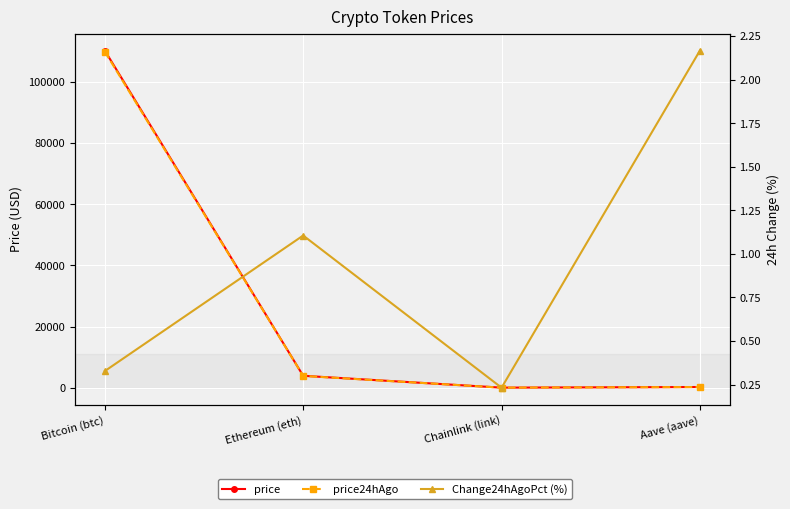

Reading right to left, what are all the values shown in this chart?

price: 222.4	17.2	3889.7	110200.0
price24hAgo: 217.6	17.2	3846.7	109839.0
Change24hAgoPct (%): 2.2	0.2	1.1	0.3